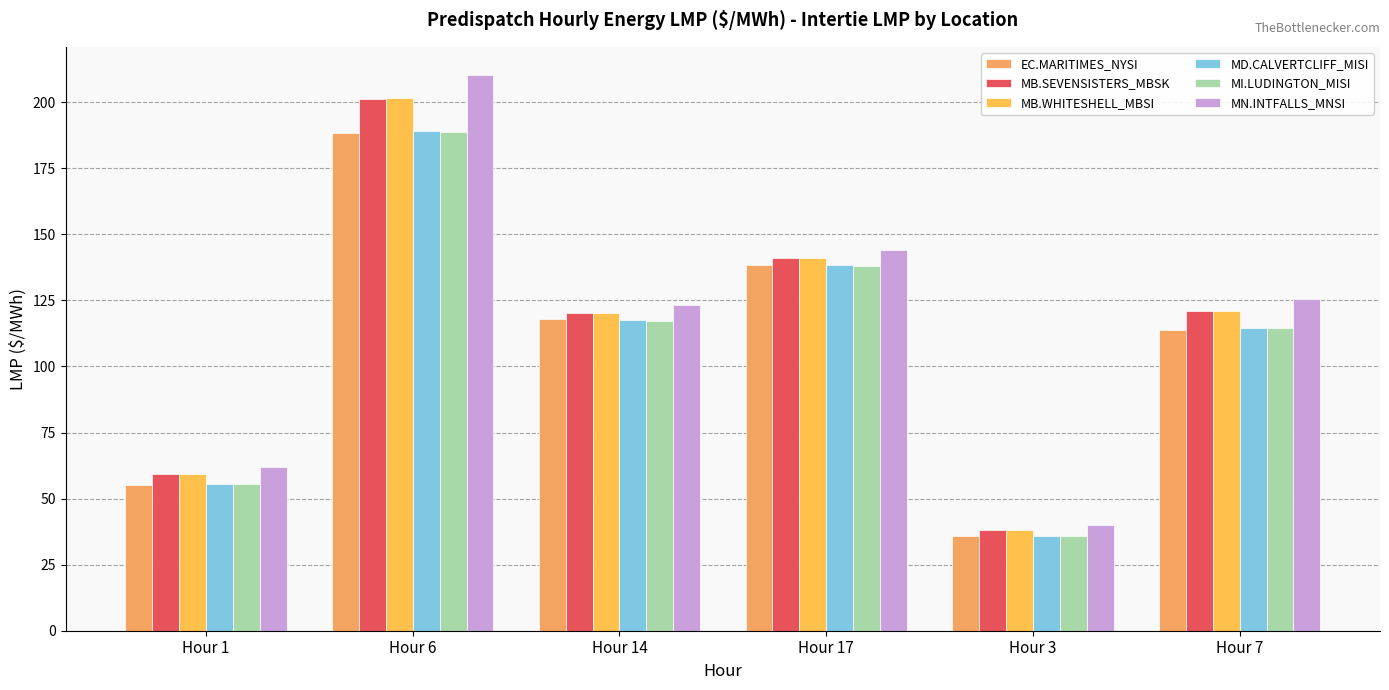

List the series in order of their peak value, highest first.

MN.INTFALLS_MNSI, MB.WHITESHELL_MBSI, MB.SEVENSISTERS_MBSK, MD.CALVERTCLIFF_MISI, MI.LUDINGTON_MISI, EC.MARITIMES_NYSI